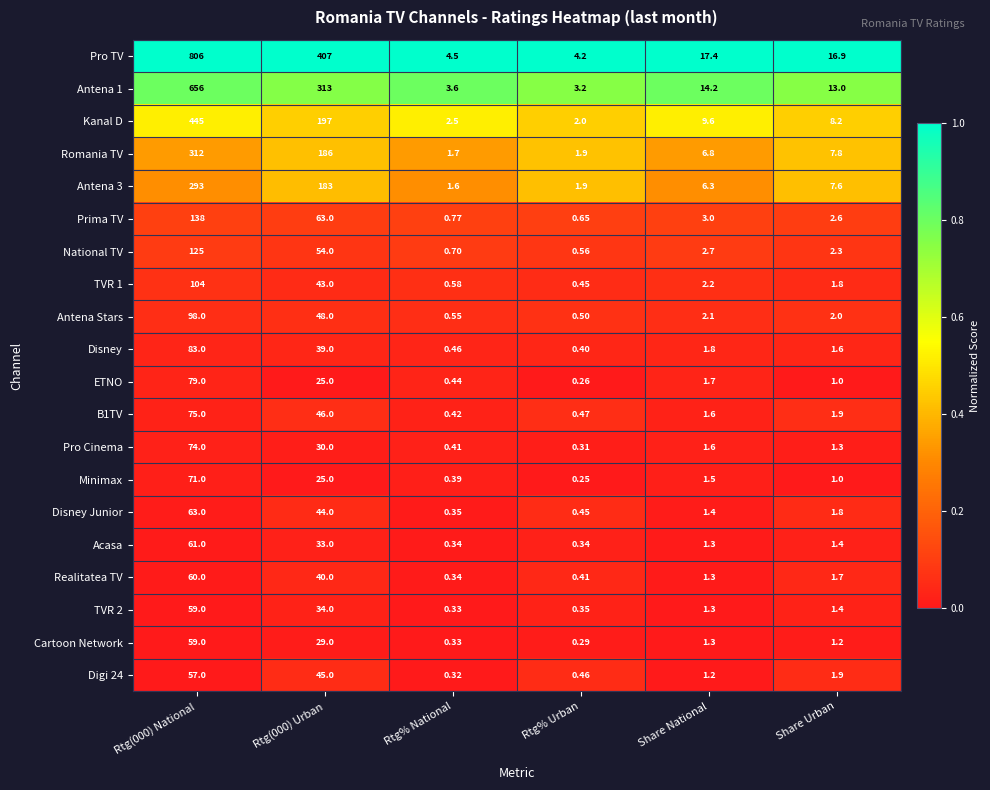

Is the value of Romania TV at Share National greater than the value of Antena Stars at Rtg% National?

Yes